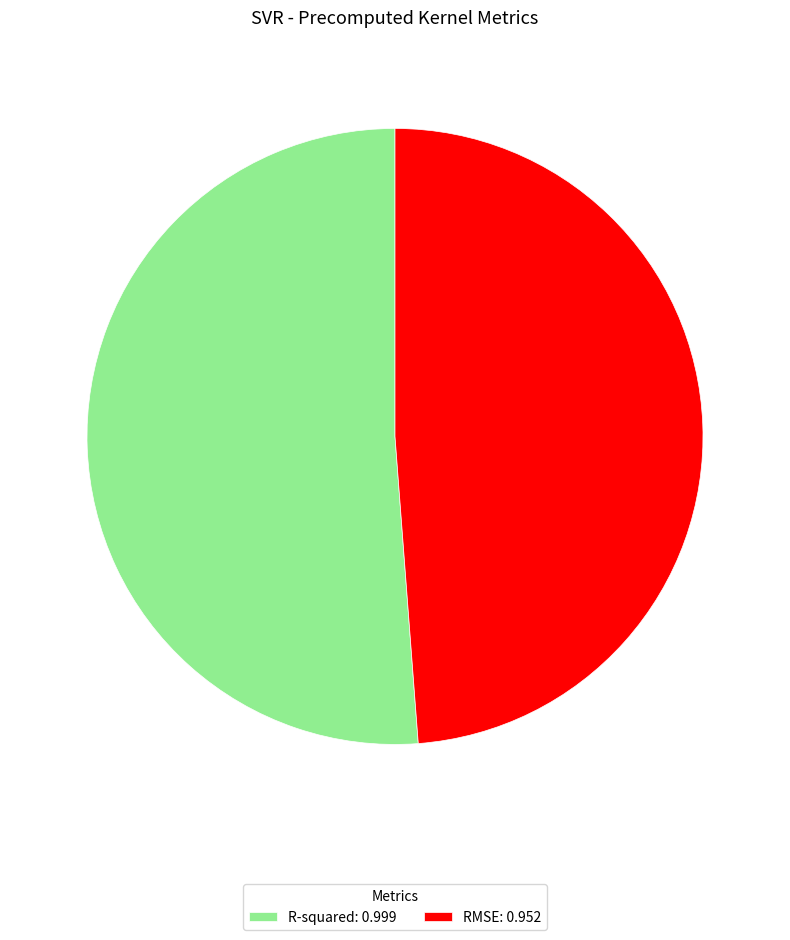

Between R-squared: 0.999 and RMSE: 0.952, which is larger?

R-squared: 0.999